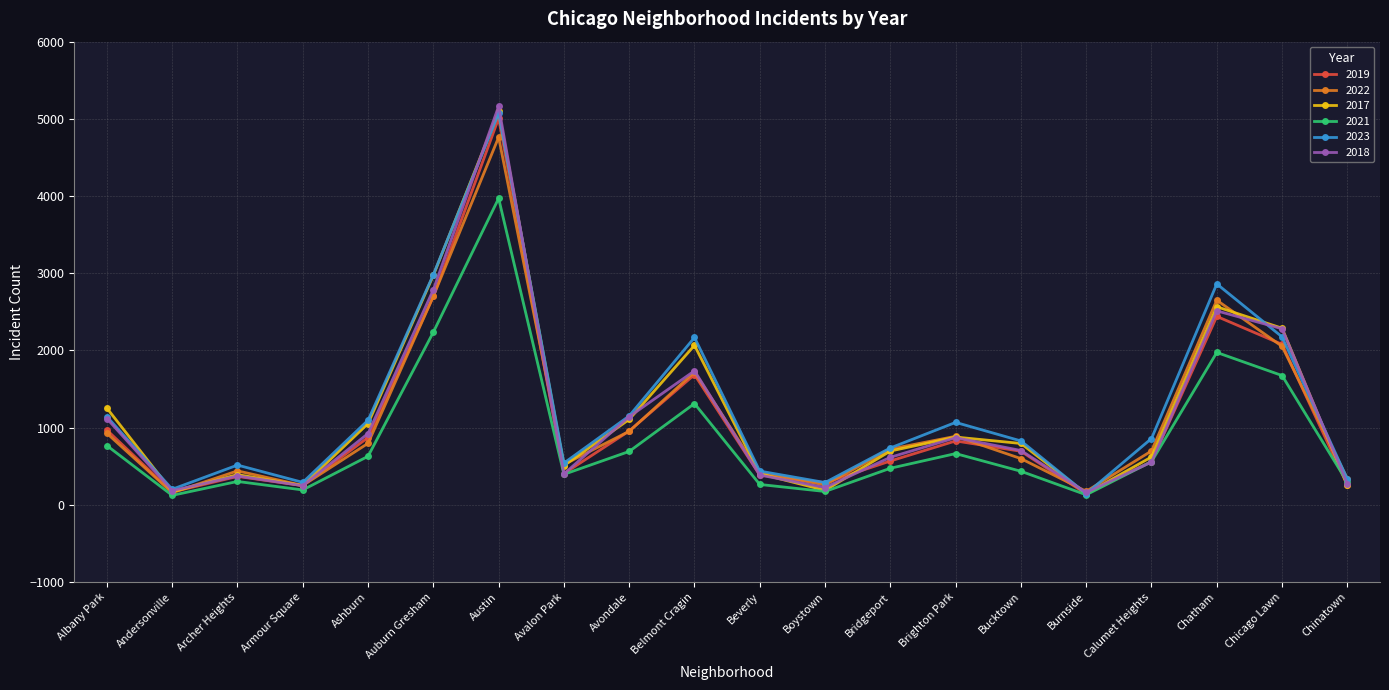

What is the label of the 13th point from the left?

Bridgeport